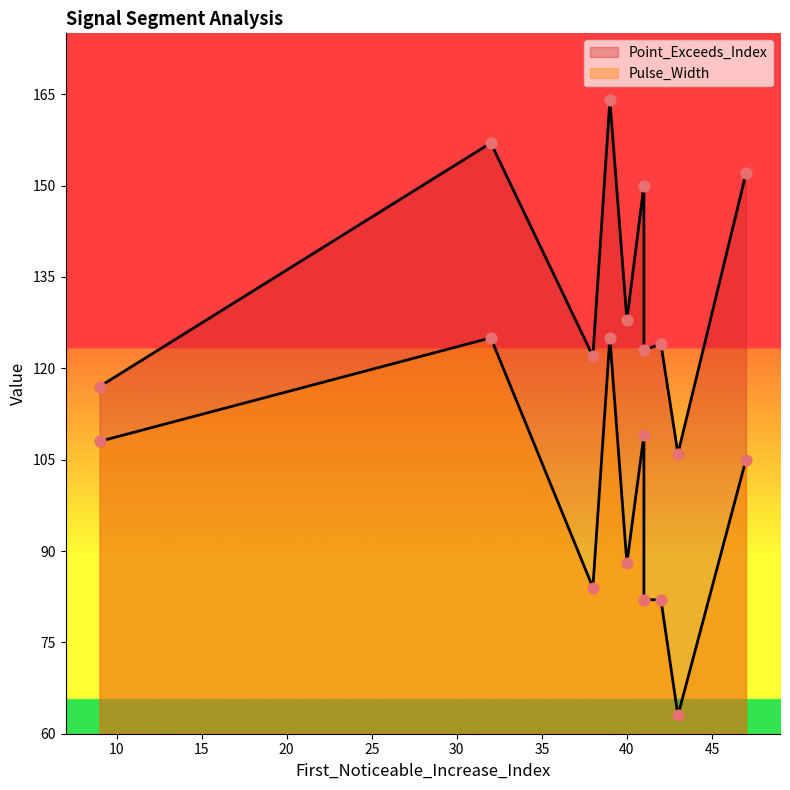

Is the value of Pulse_Width at 39 greater than the value of Point_Exceeds_Index at 38?

Yes